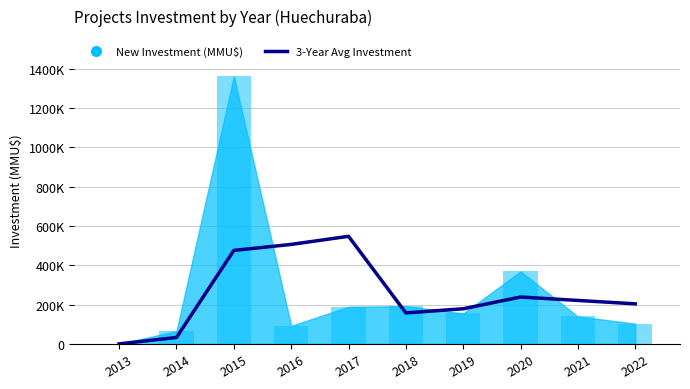

The chart shows a value of 179270.7 at 2019. True or false?

True